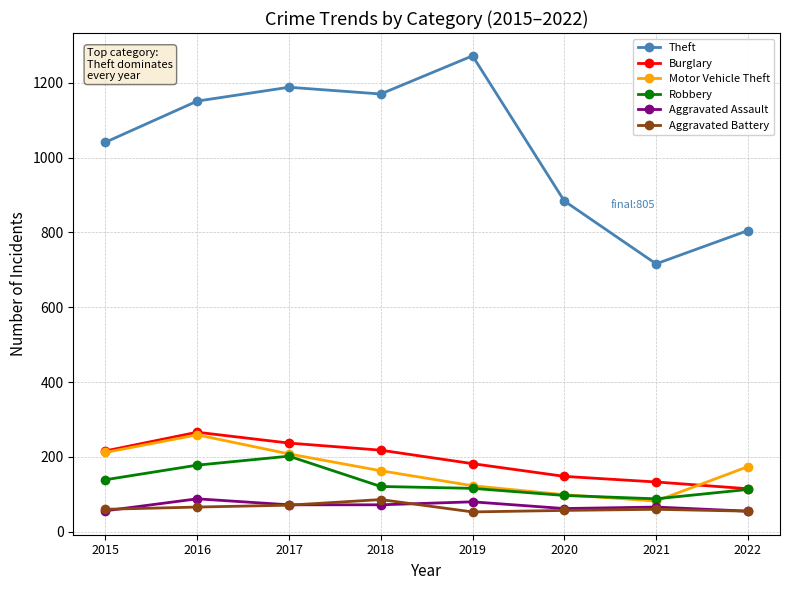

The value of Aggravated Battery at 2021 is 60. True or false?

True